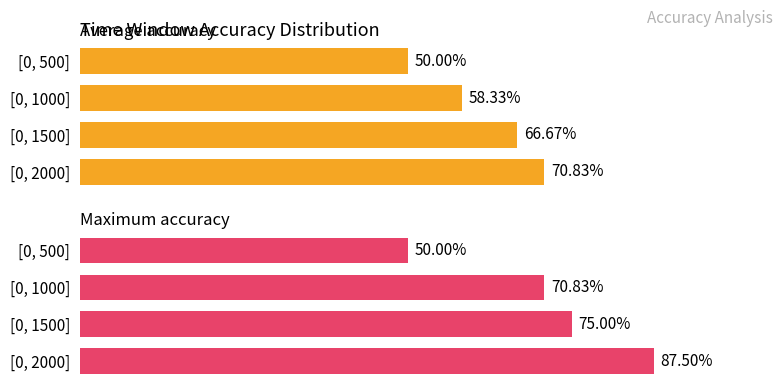

What is the sum of all Maximum accuracy values?

2.8